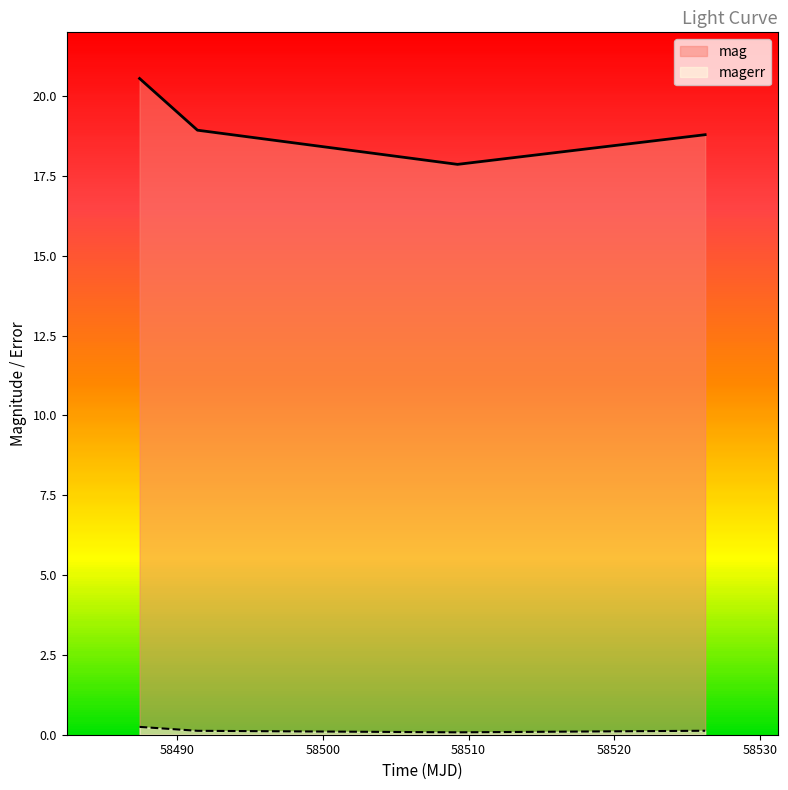

True or false: mag and magerr cross at least once.

False